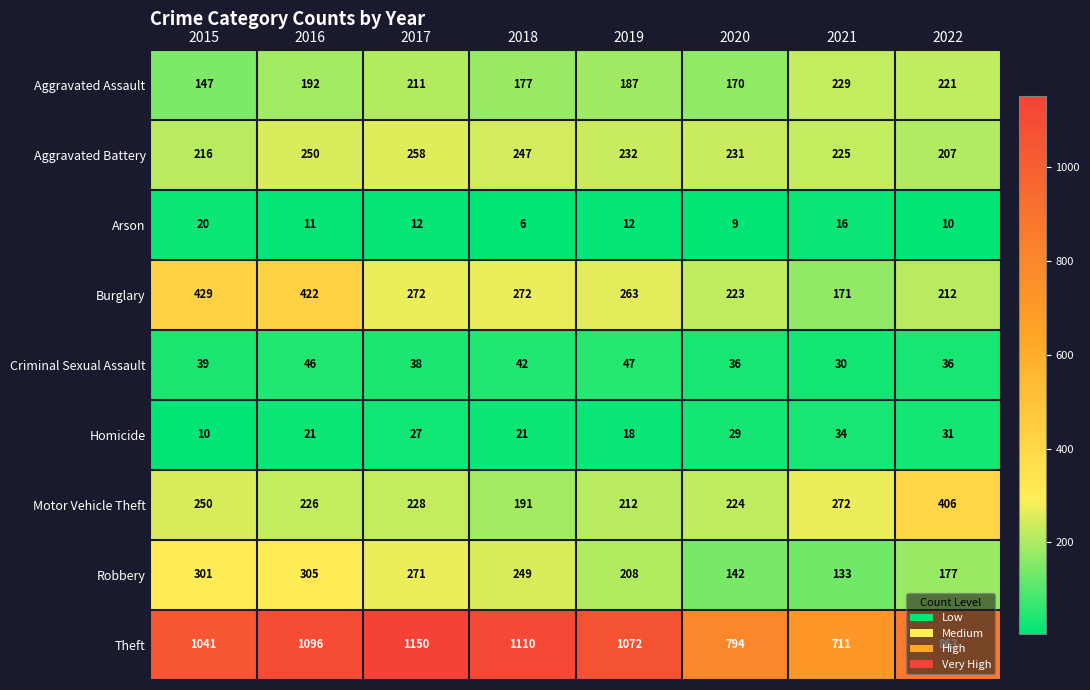

Between 2015 and 2019, which series saw the biggest shift?

Burglary